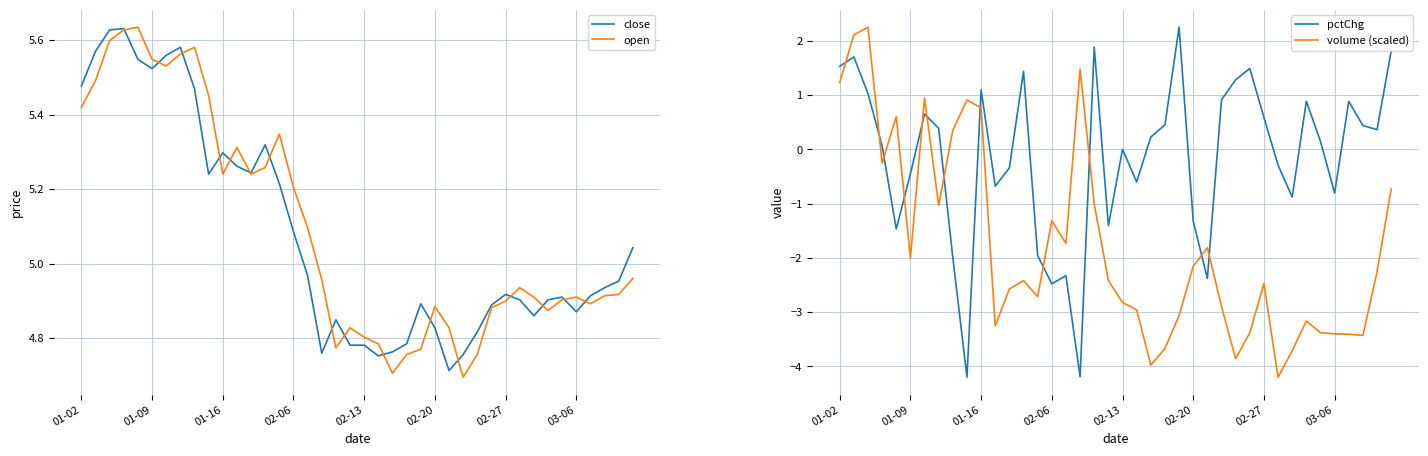

After their last crossing, which series has the higher values: pctChg or volume (scaled)?

pctChg